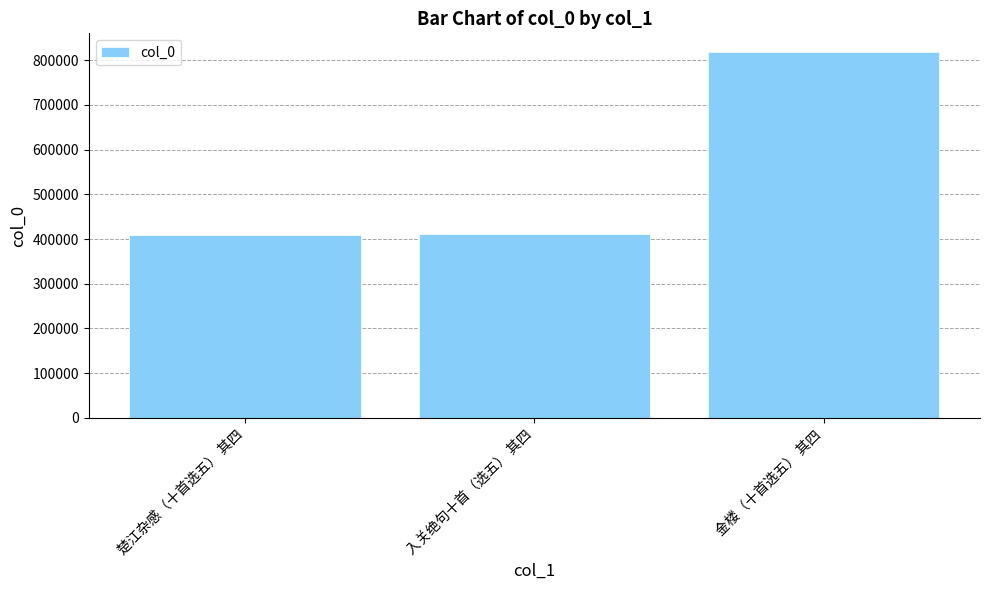

What position from the left is 金楼（十首选五） 其四?

3